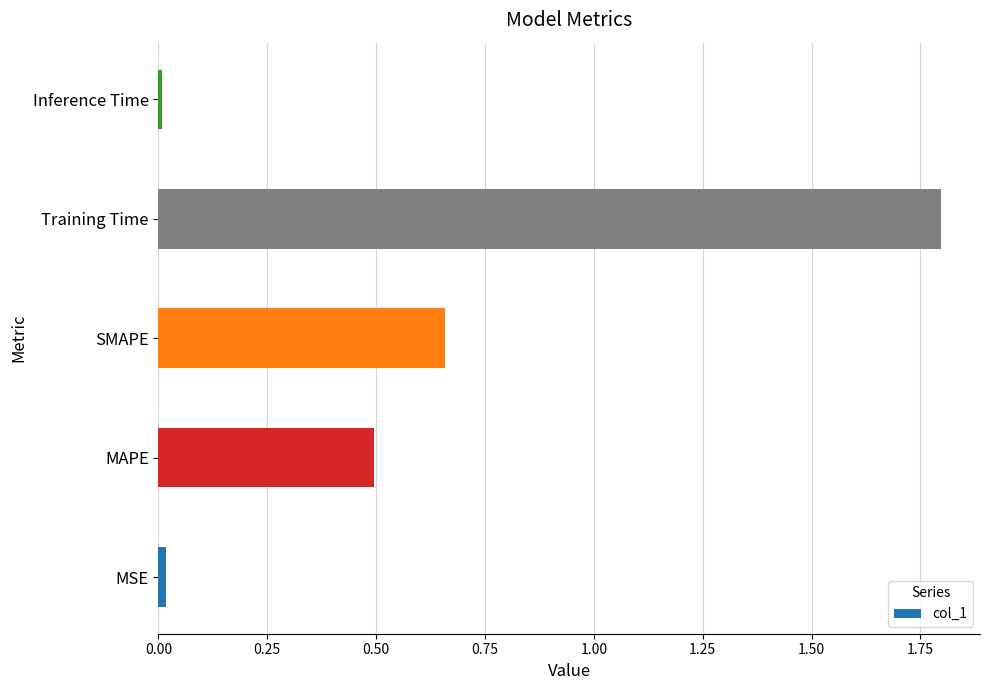

Between Training Time and SMAPE, which is larger?

Training Time